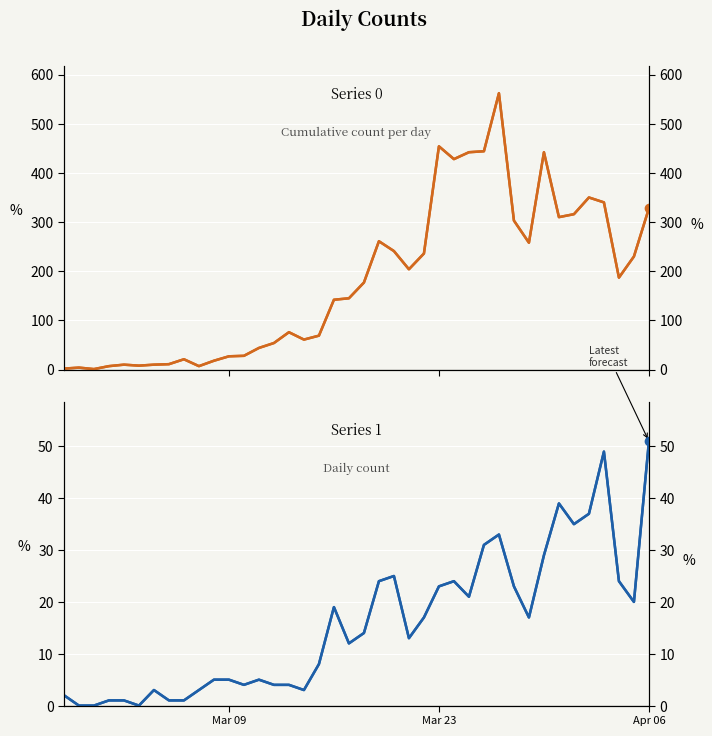

True or false: Series 1 has more than 2 points higher than both neighbors.

True